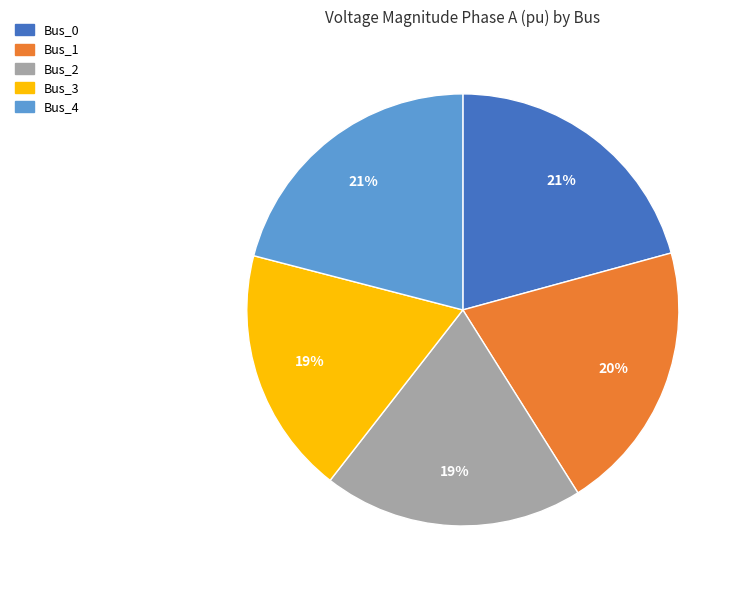

To the nearest percent, what portion does Bus_4 represent?

21%